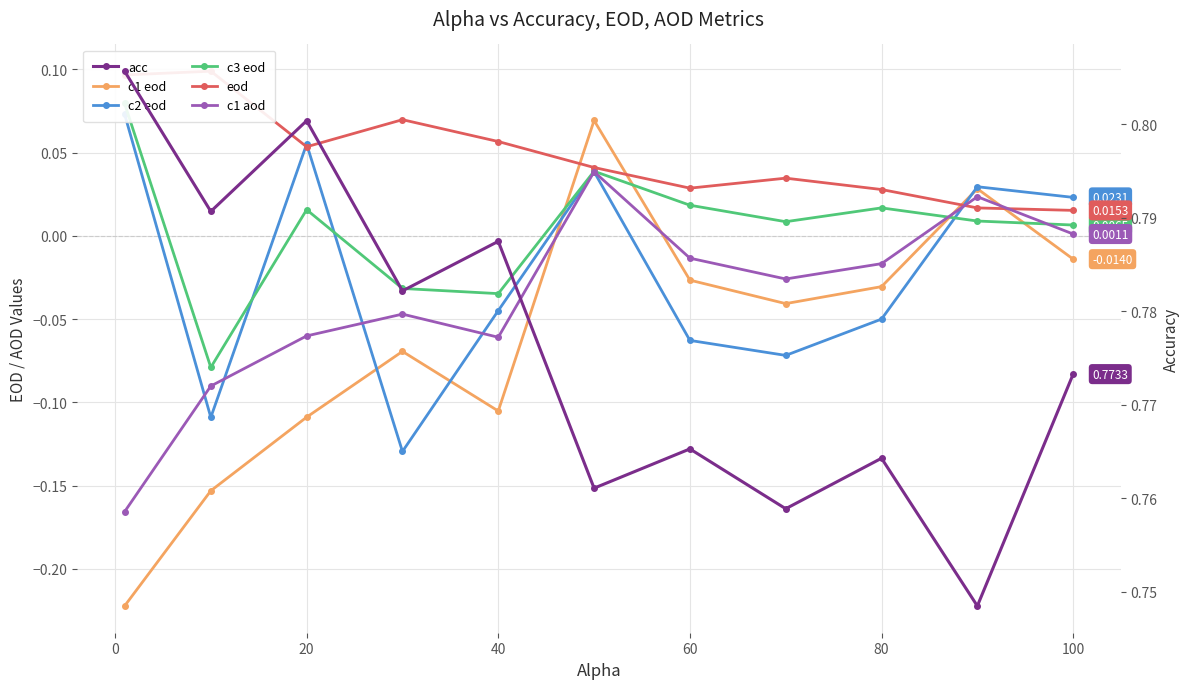

What is the average value of the c1 eod series?

-0.1